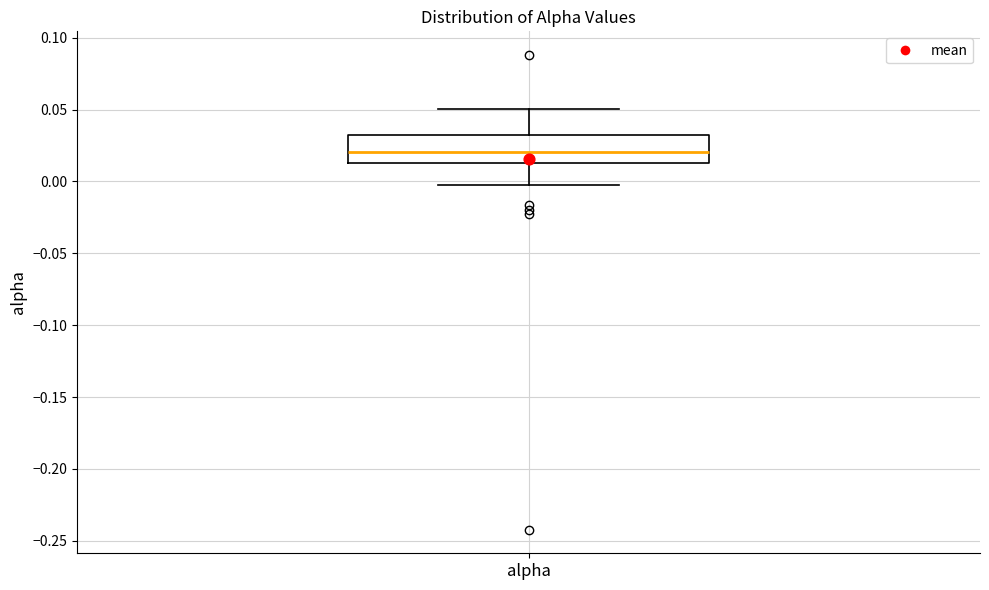

Transcribe this box plot: give where the median line is, the range the box spans, and where the two whiskers end, as read against the y-axis. The values are not printed on the chart, so give them approximately, as read against the axis.

median 0.020, box 0.015 to 0.030, whiskers 0.000 to 0.050